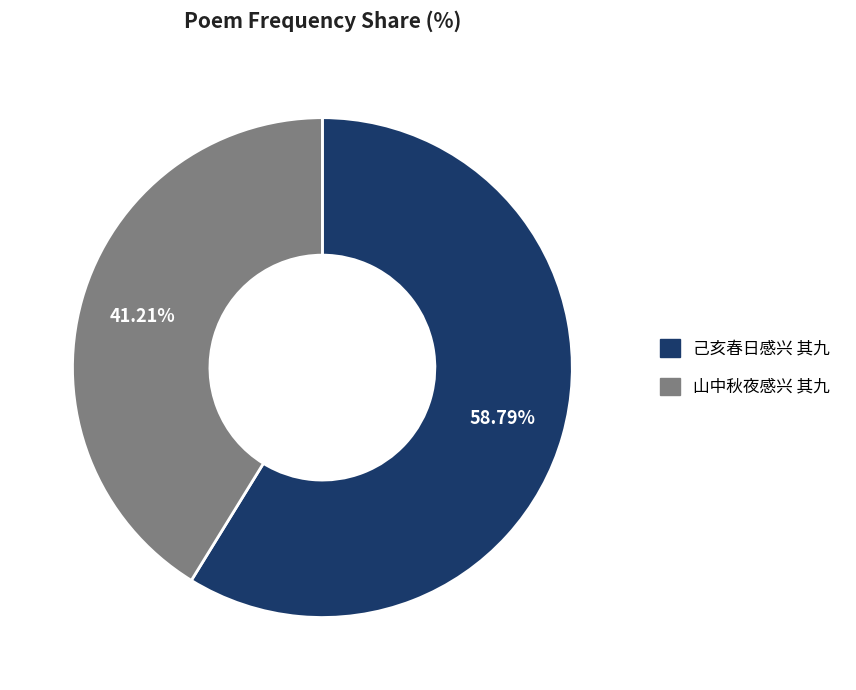

What is the ratio of the value at 己亥春日感兴 其九 to the value at 山中秋夜感兴 其九?

1.4